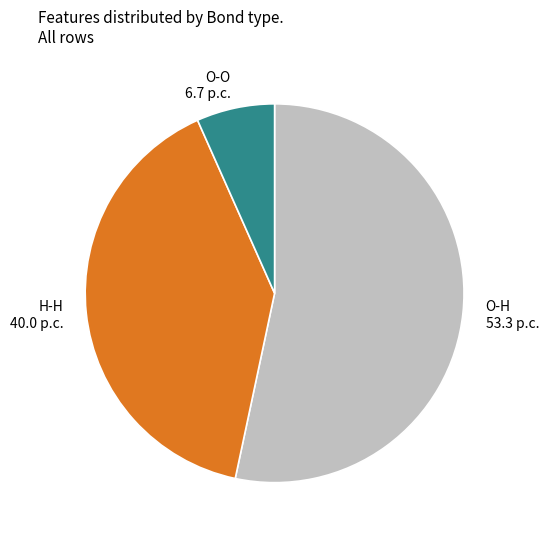

How many segments does this pie chart have?

3